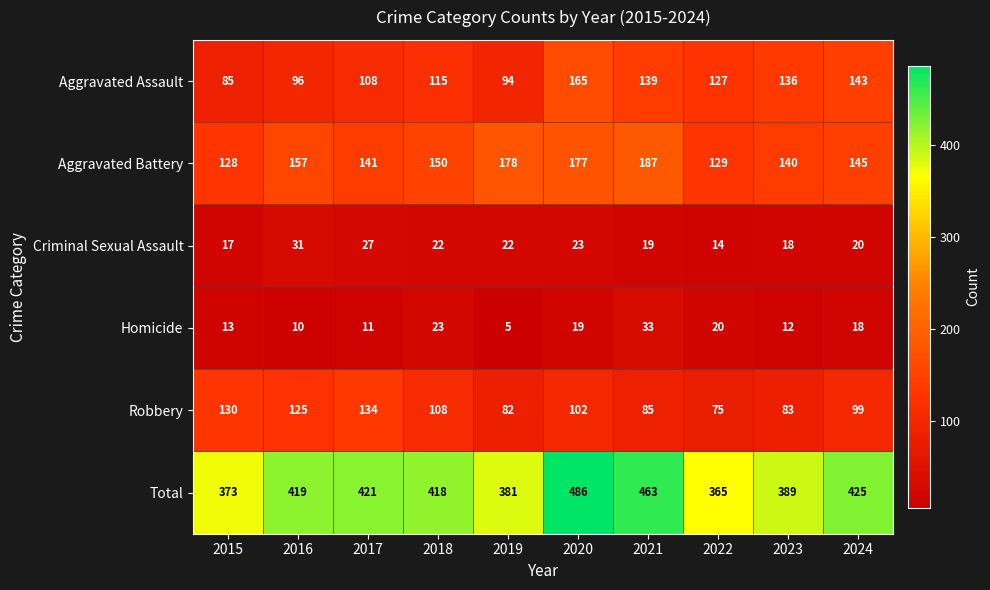

What is the approximate value of Total at 2016, to the nearest 5?

420